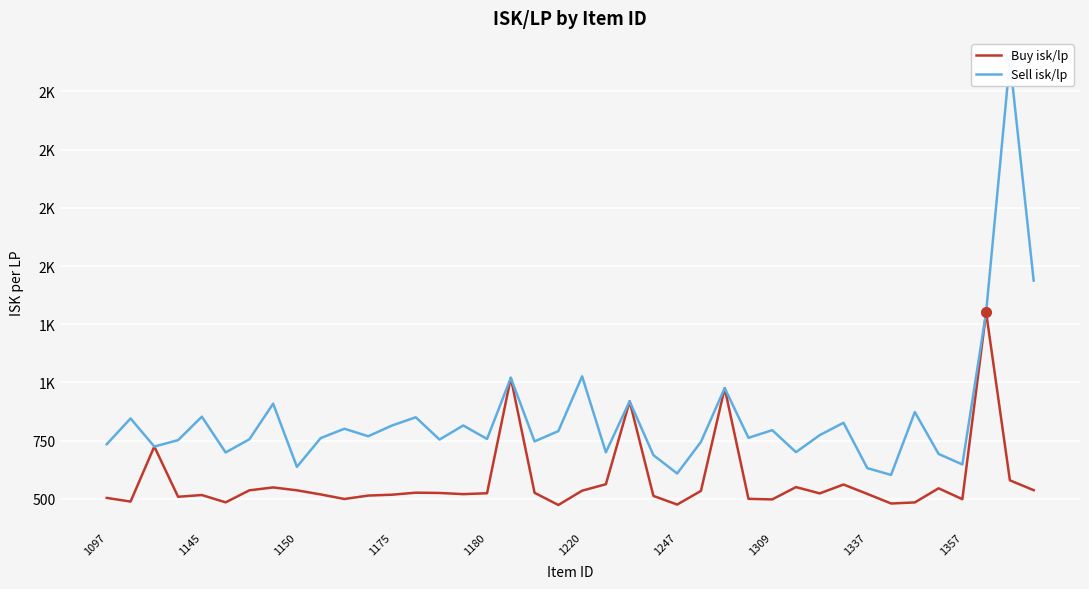

Reading left to right, list all the values displayed in this chart.

Buy isk/lp: 504.4	488.7	725.0	509.3	516.9	485.4	537.0	549.4	537.0	519.4	499.8	514.5	518.2	526.9	525.7	520.6	524.4	1020.0	526.4	474.0	535.4	563.2	919.2	513.1	475.9	534.5	975.8	500.5	498.0	550.9	523.8	561.9	521.7	480.5	485.1	545.7	498.9	1301.2	580.0	537.6
Sell isk/lp: 735.2	845.5	725.0	752.4	853.2	699.5	756.2	909.0	637.8	761.3	801.4	769.2	815.2	850.7	755.0	815.4	757.5	1020.0	747.1	791.3	1026.4	700.2	919.2	688.2	609.2	744.9	975.8	762.5	795.3	700.8	774.1	827.0	632.3	603.1	873.1	693.3	648.1	1301.2	2384.2	1437.6